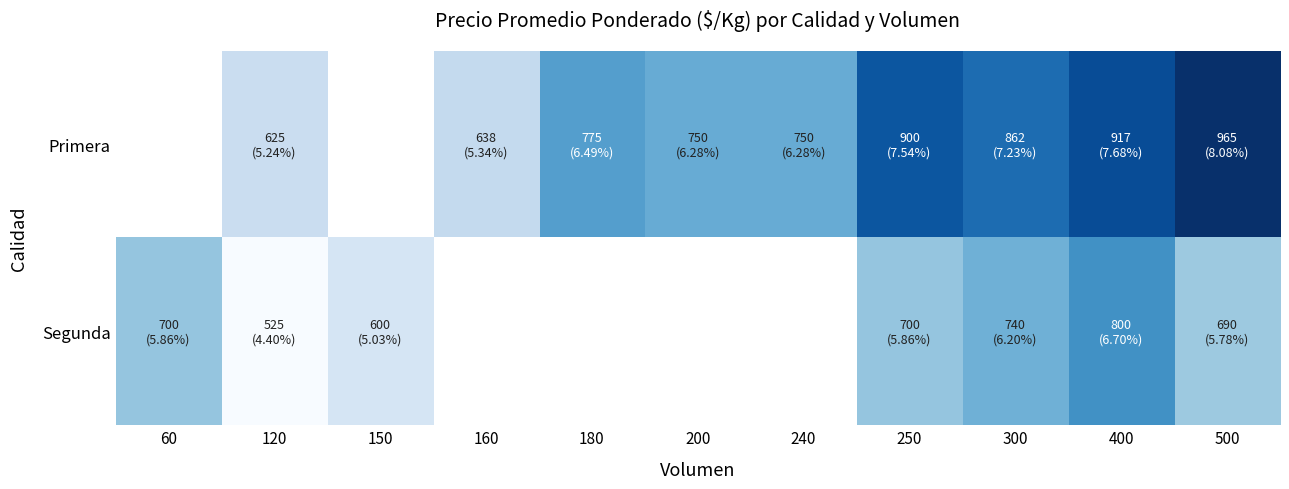

At which label does Segunda reach its peak?

400